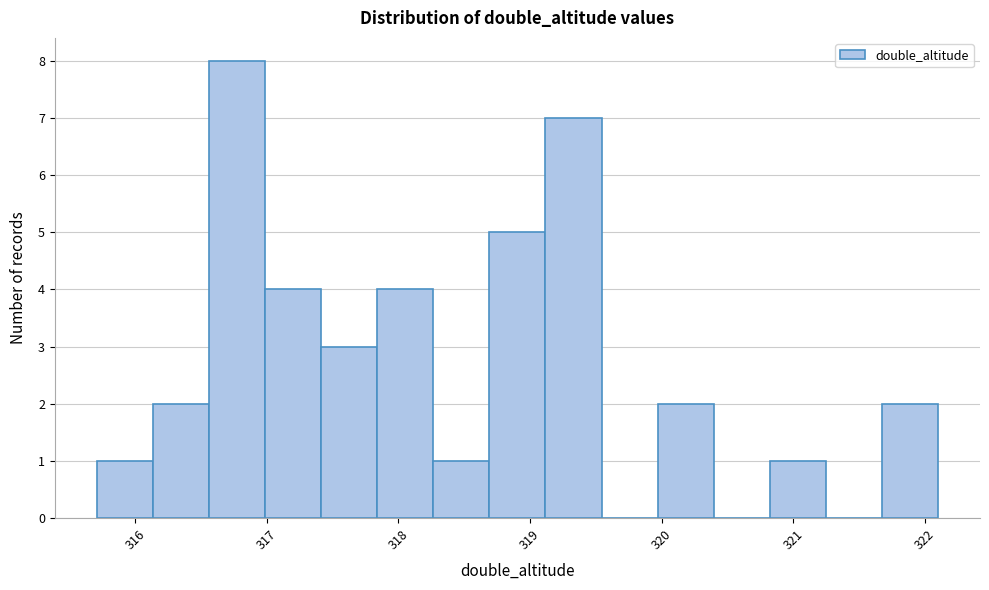

Reading left to right, list every bar in this chart as the range it spans on the x-axis followed by its height. Neither the bar edges nor the heights are printed on the chart, so give them approximately, as read against the axes.

315.7 to 316.1: 1
316.1 to 316.6: 2
316.6 to 317.0: 8
317.0 to 317.4: 4
317.4 to 317.8: 3
317.8 to 318.3: 4
318.3 to 318.7: 1
318.7 to 319.1: 5
319.1 to 319.5: 7
319.5 to 320.0: 0
320.0 to 320.4: 2
320.4 to 320.8: 0
320.8 to 321.2: 1
321.2 to 321.7: 0
321.7 to 322.1: 2